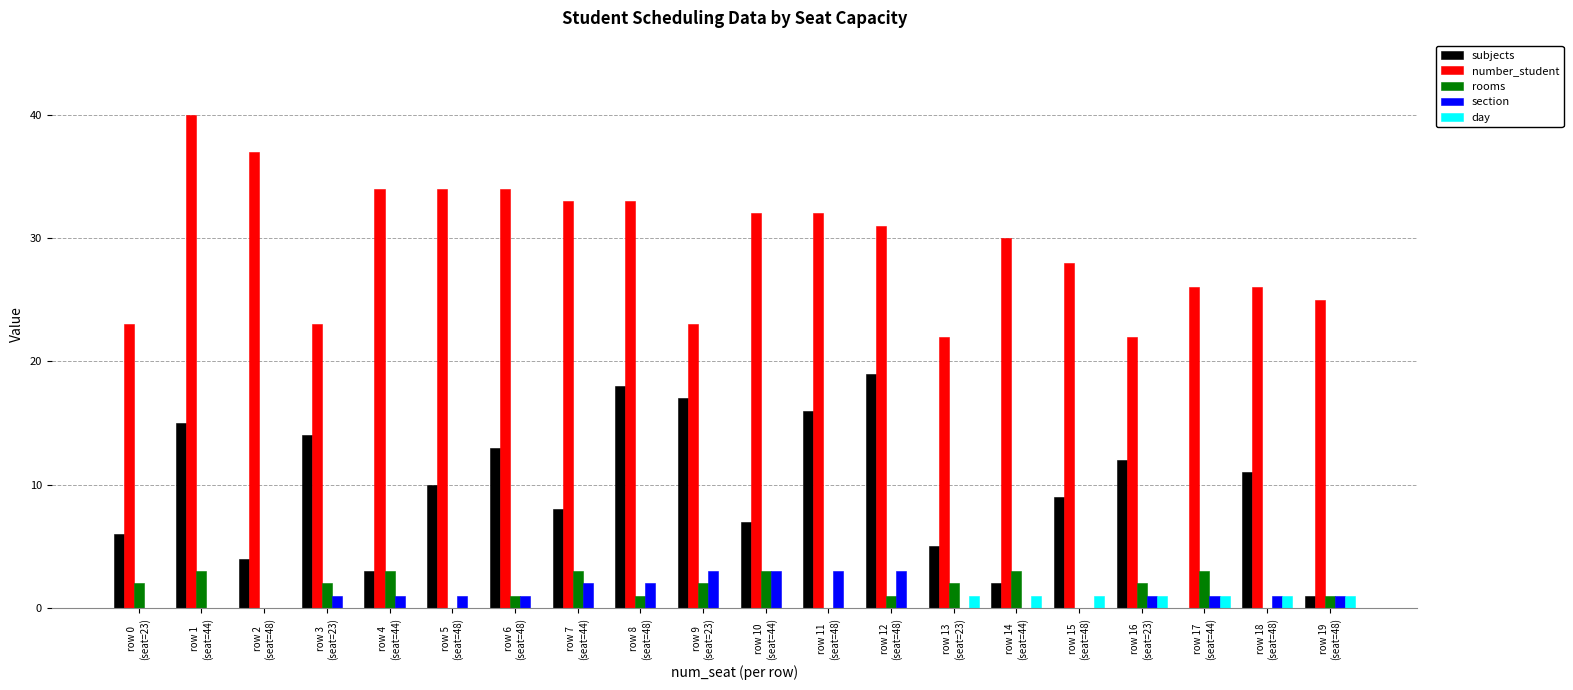

Are the bars grouped side by side (vs. stacked)?

Yes